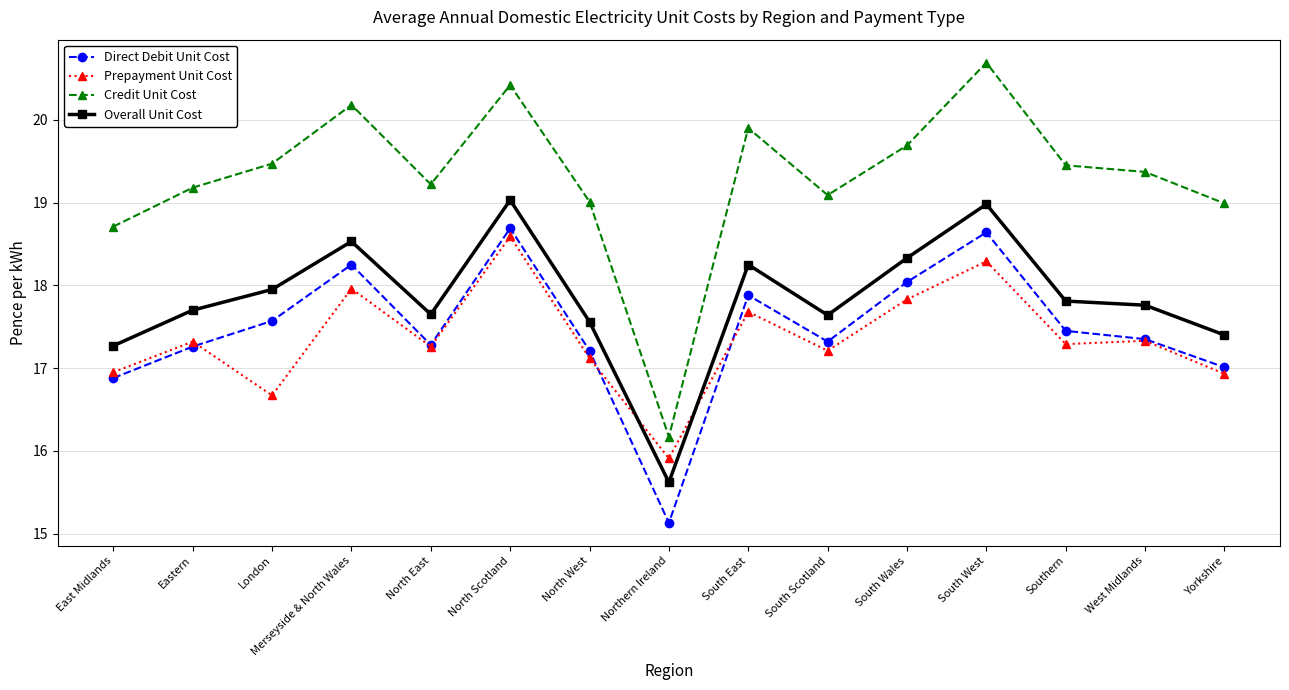

How many distinct data groups are displayed?

4